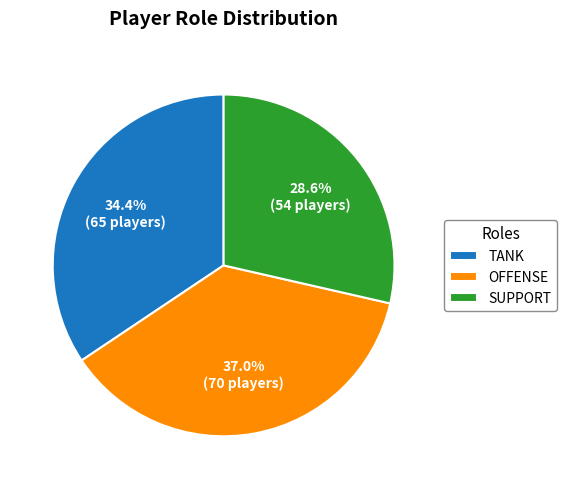

What is the smallest slice in the pie chart?

SUPPORT